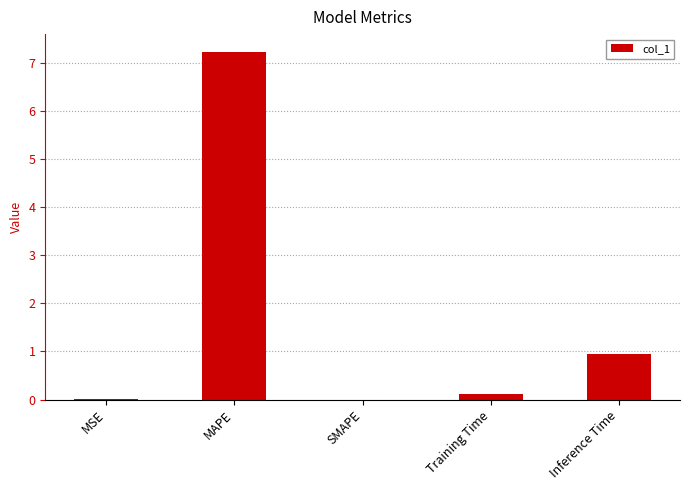

Which has a higher value, MSE or Training Time?

Training Time